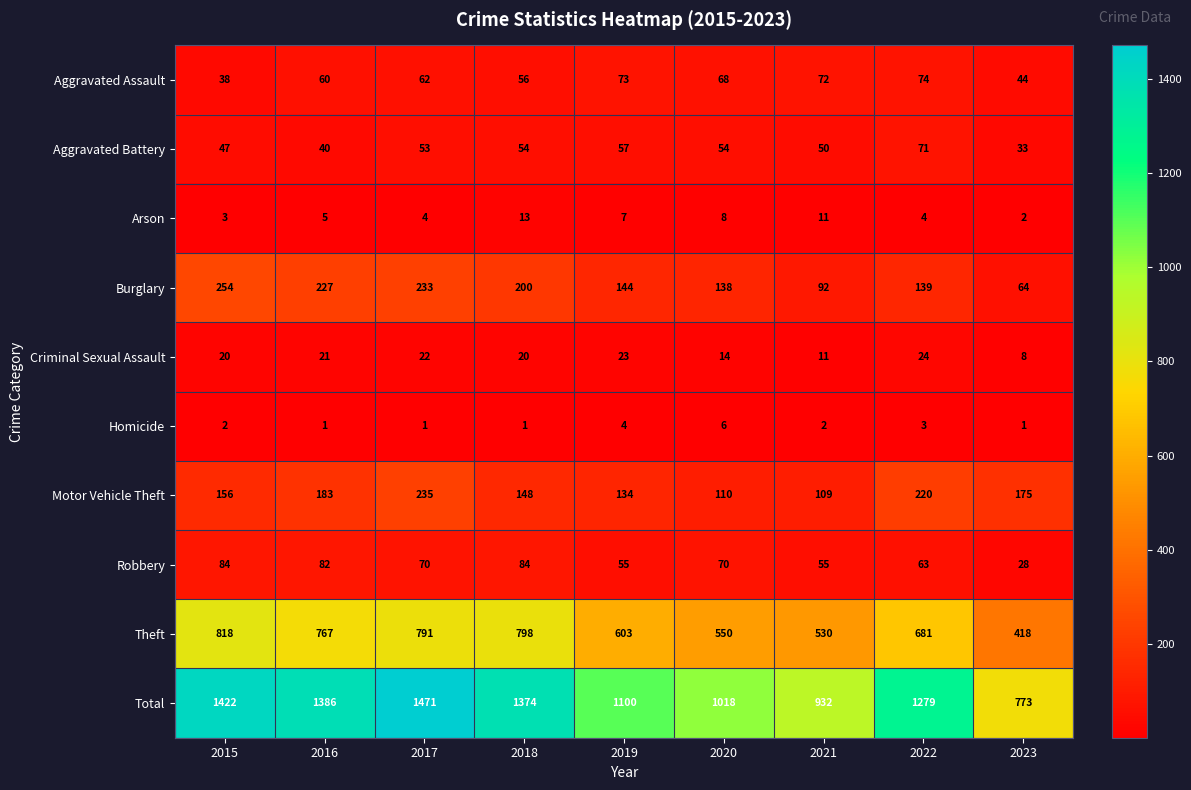

What is the maximum value shown in the chart?

1471